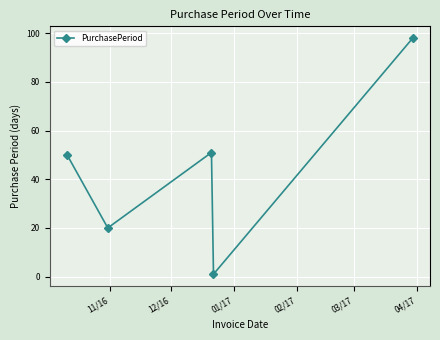

How many points are higher than both their immediate neighbors (excluding endpoints)?

1